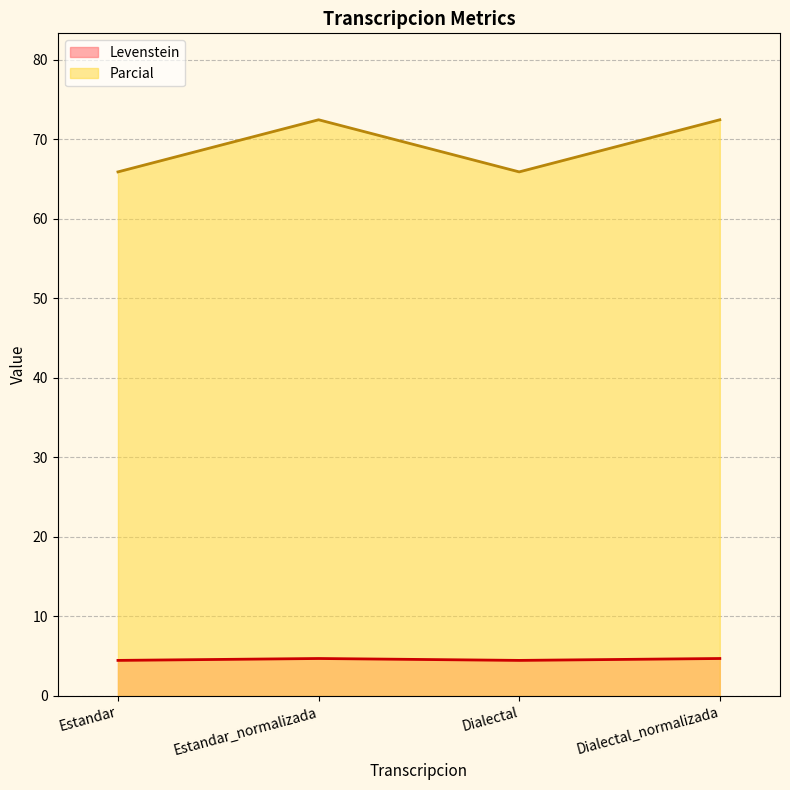

True or false: Parcial and Levenstein intersect in this chart.

False